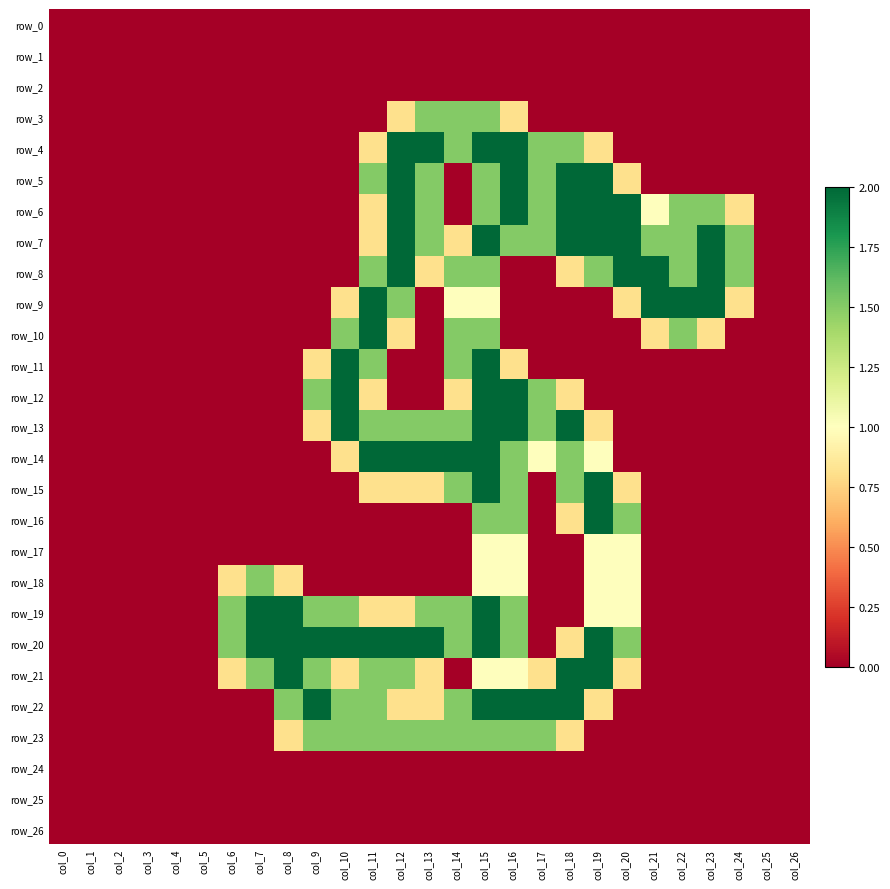

At which category does the chart reach its peak across all series?

col_12